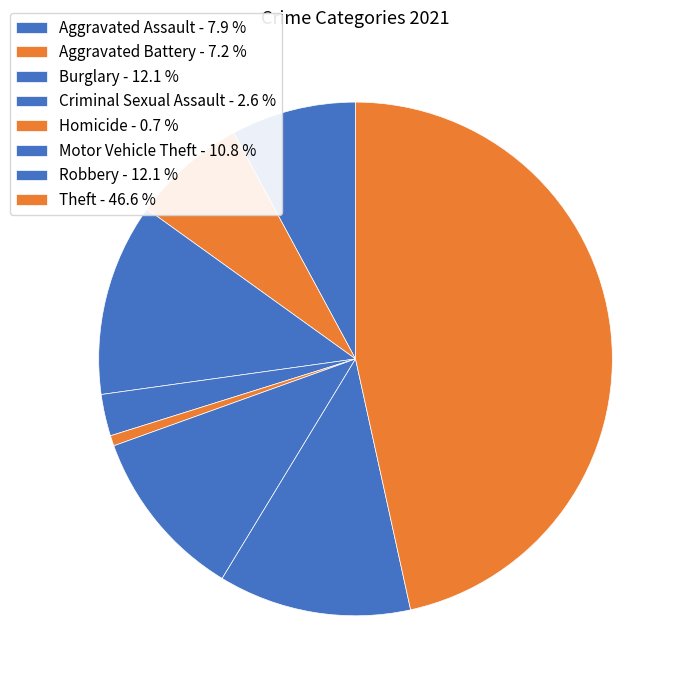

Count the number of slices in the pie.

8